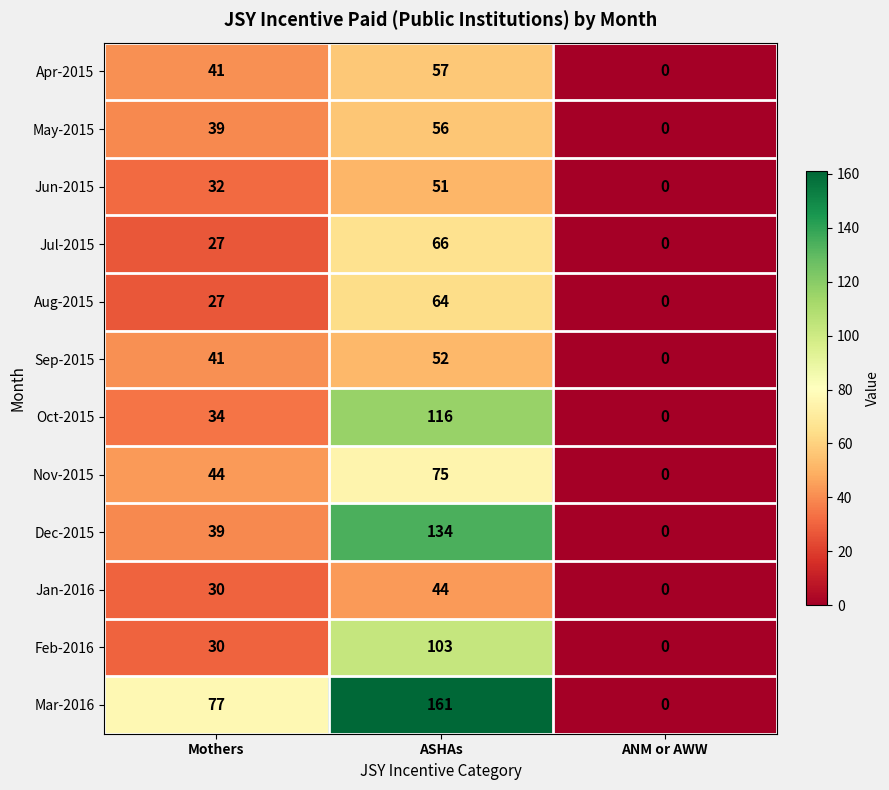

What is the difference between the maximum and minimum values in the Jan-2016 series?

44